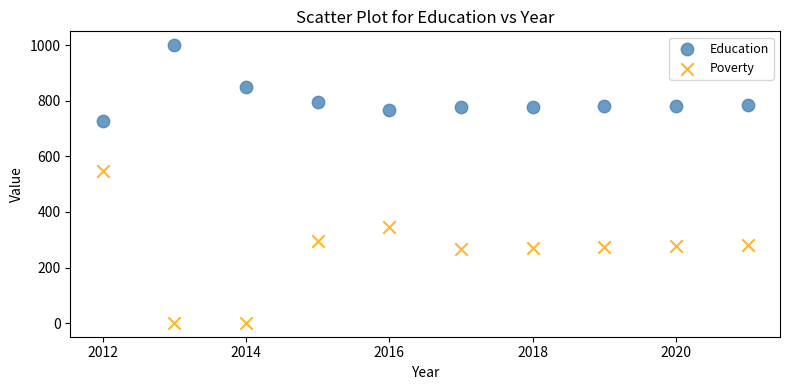

In the Education series, what Y value is closest to 864?

850